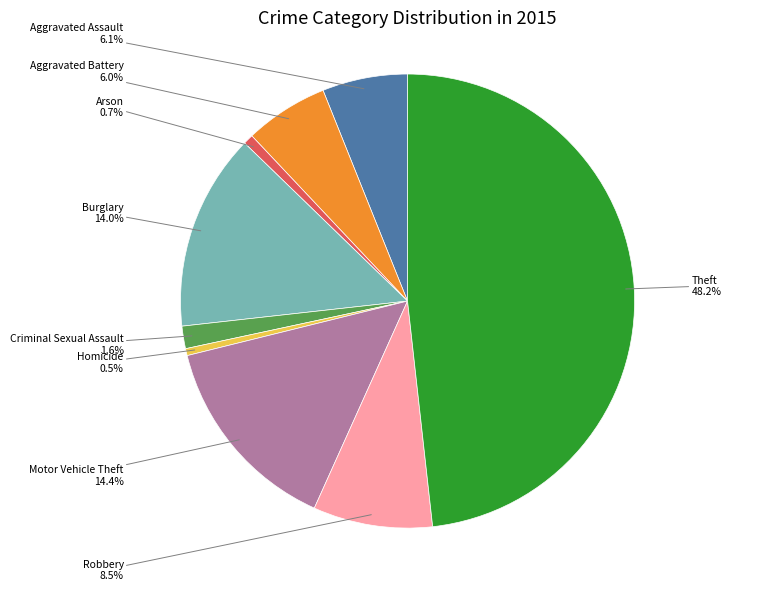

Is there any slice that represents more than half of the pie?

No